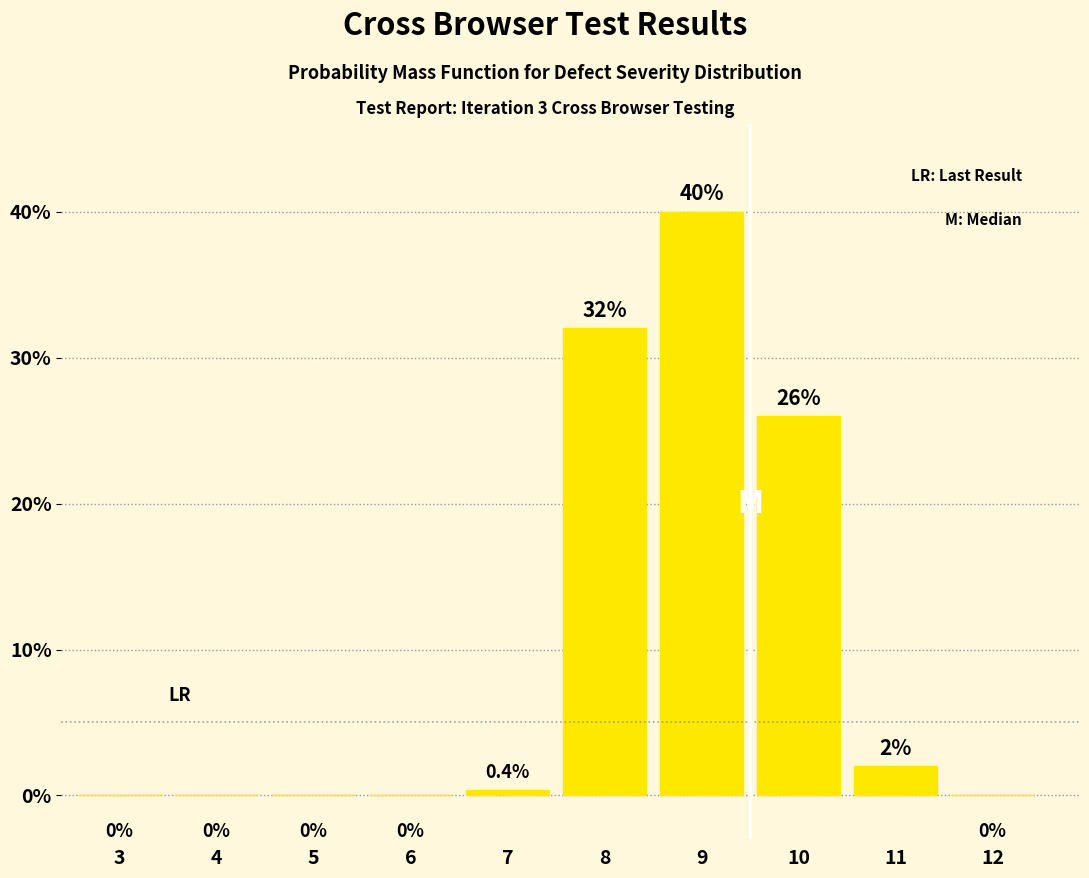

Reading left to right, list all the values displayed in this chart.

3=0.0	4=0.0	5=0.0	6=0.0	7=0.4	8=32.0	9=40.0	10=26.0	11=2.0	12=0.0